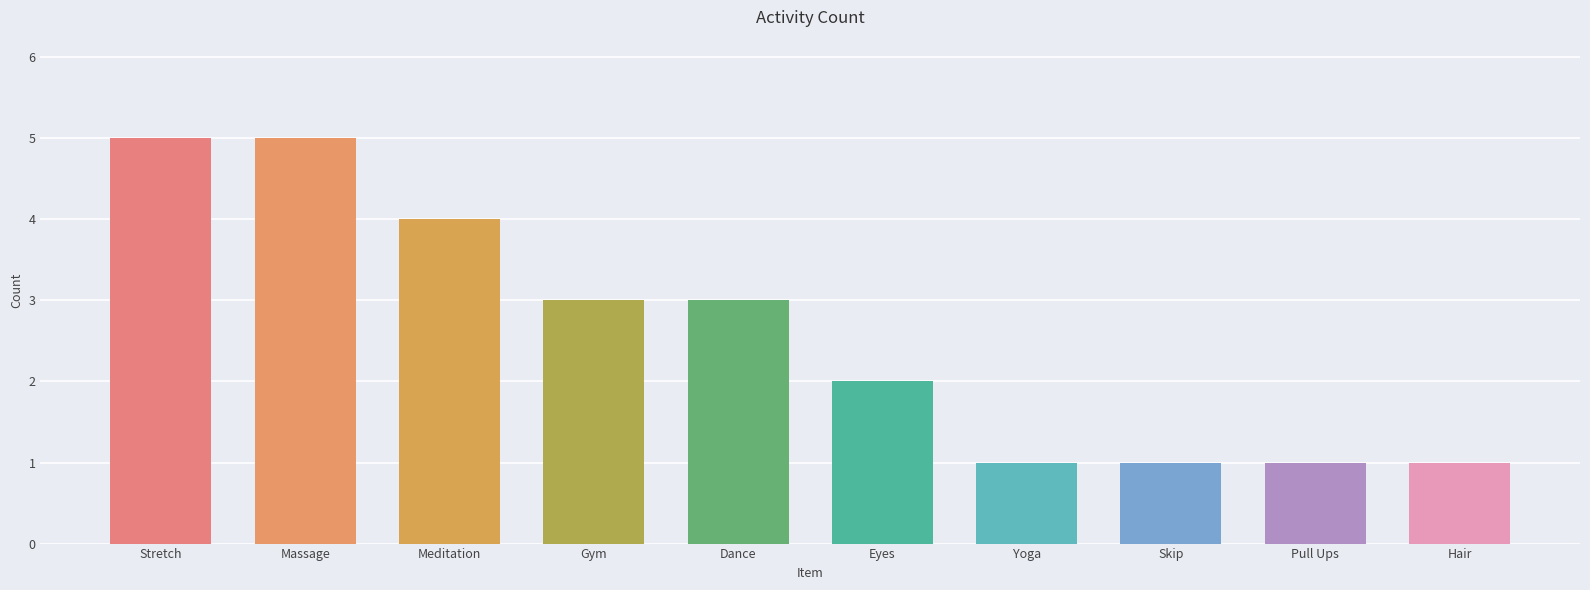

What value does the data have at Massage?

5